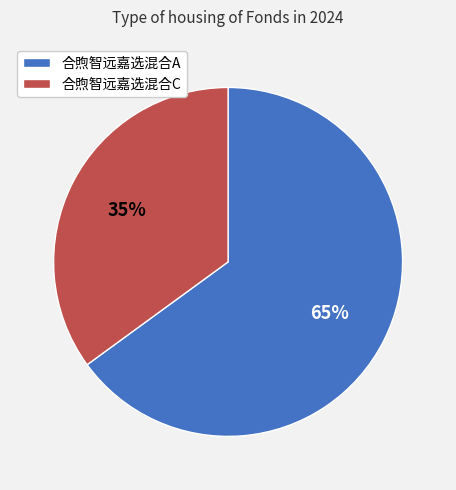

The 合煦智远嘉选混合C slice represents 28% of the pie. True or false?

False